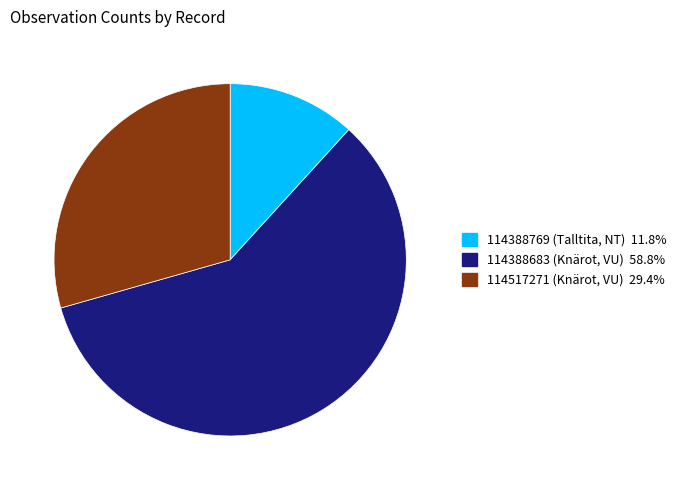

Count the number of slices in the pie.

3